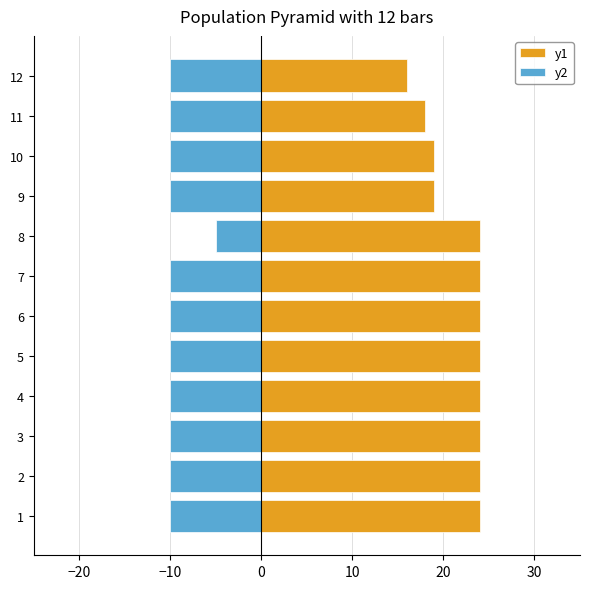

Which series changed the most between 2 and 7?

y2